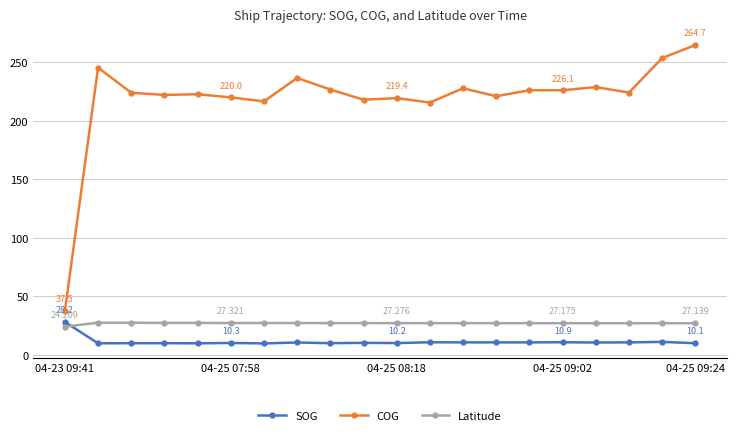

What is the value of the SOG point at the 6th from the left?

10.3